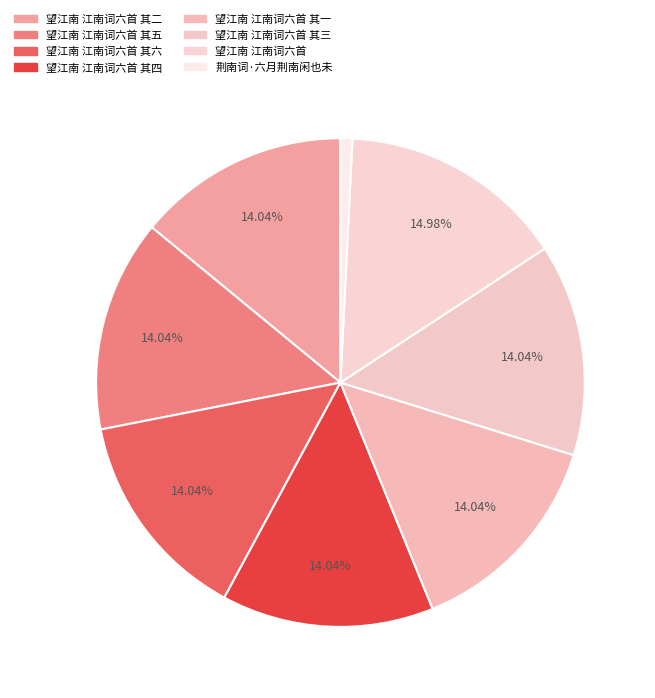

Is there any slice that represents more than half of the pie?

No